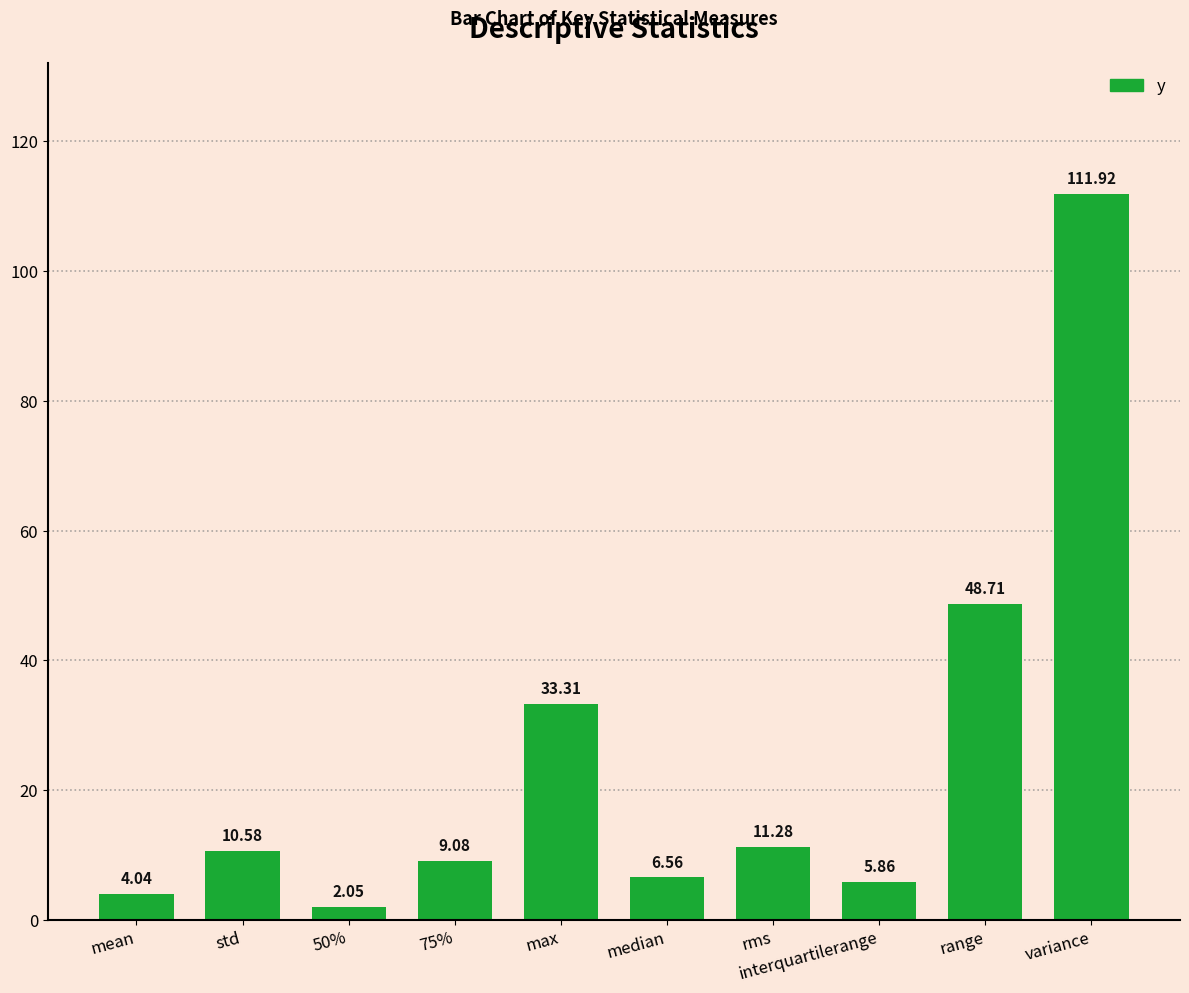

What is the difference between the second highest and minimum values?

46.7